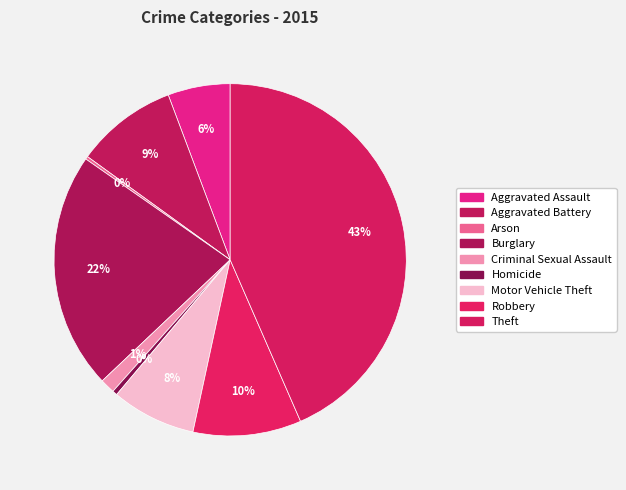

What percentage is the Robbery slice, to the nearest percent?

10%